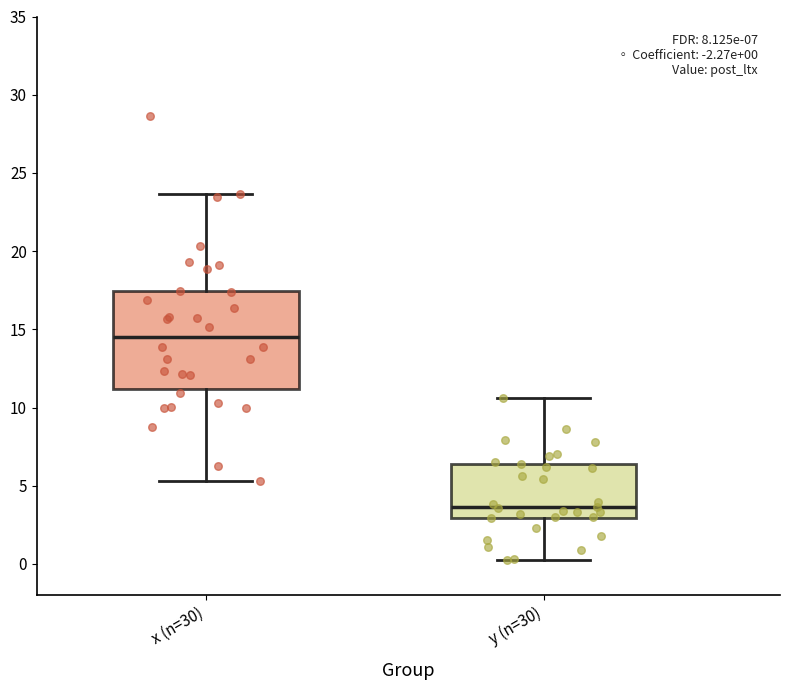

Comparing the boxes themselves (not the whiskers), which one is the tallest?

x (n=30)